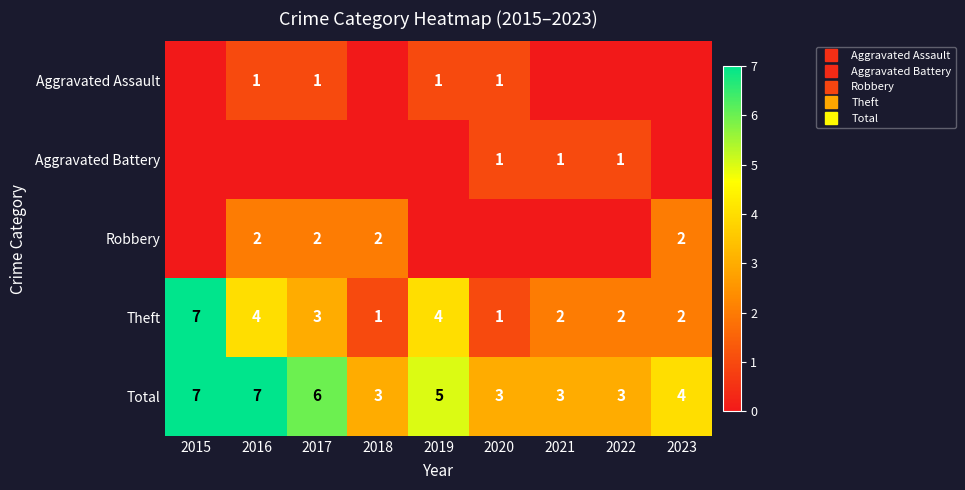

List the series in order of their peak value, highest first.

Theft, Total, Robbery, Aggravated Assault, Aggravated Battery